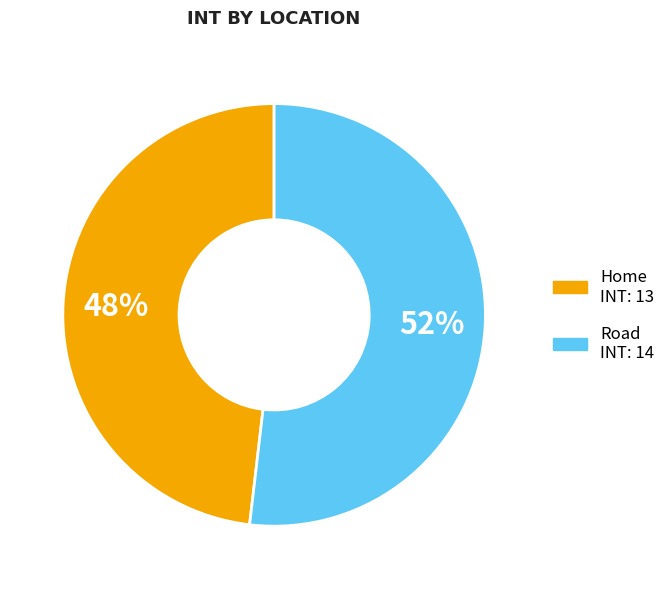

The Road slice represents 52% of the pie. True or false?

True